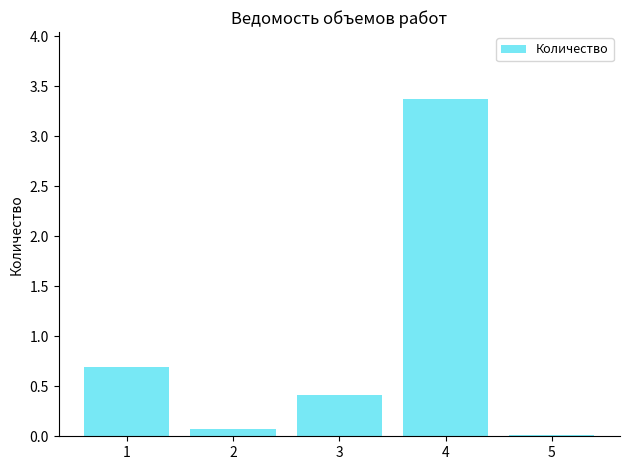

What is the maximum value shown in the chart?

3.4